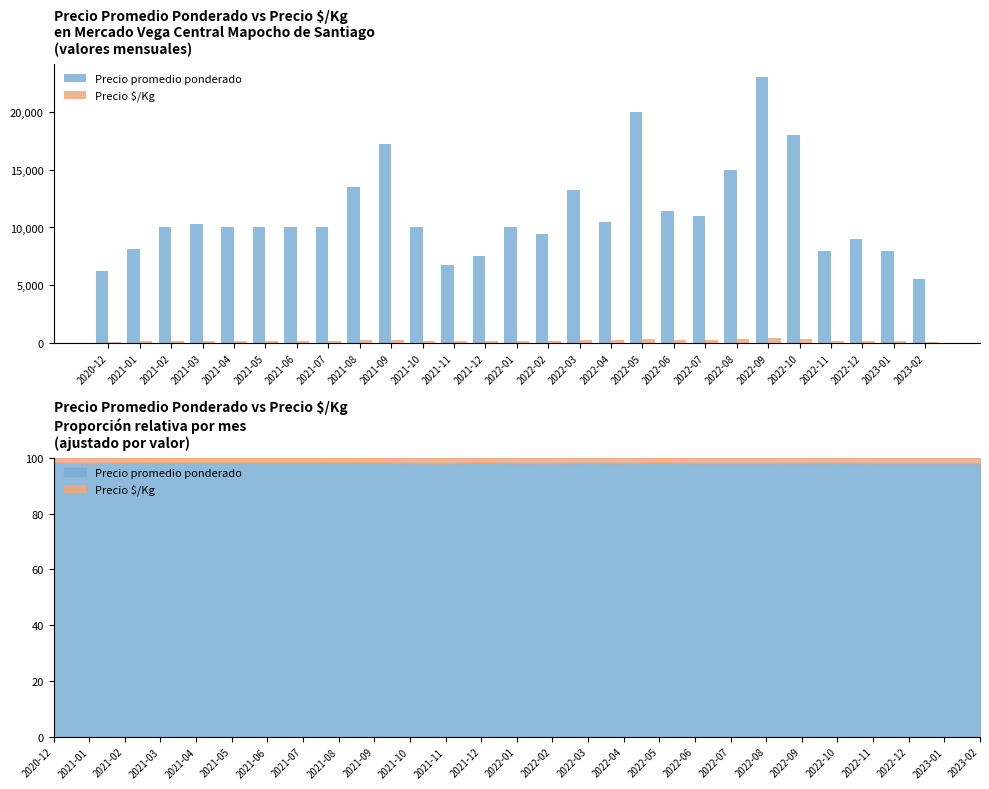

At how many categories does at least one series exceed 2268?

27